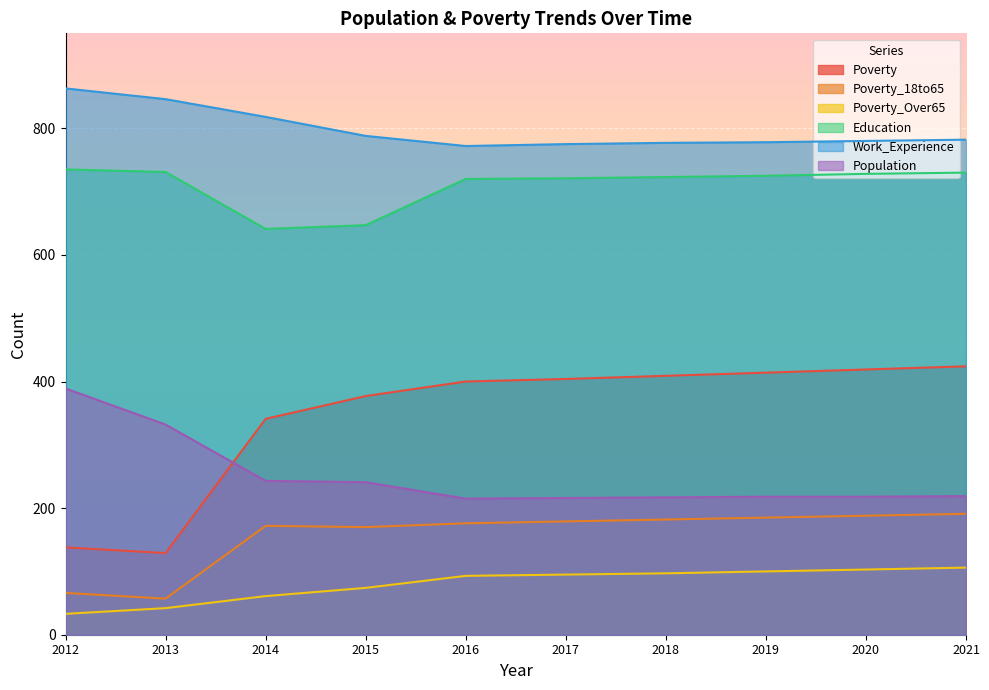

Reading left to right, extract all data points from this chart.

Poverty: 138	129	341	377	400	404	409	414	419	424
Poverty_18to65: 66	57	172	170	176	179	182	185	188	191
Poverty_Over65: 33	42	61	74	93	95	97	100	103	106
Education: 735	731	641	647	720	721	723	725	728	730
Work_Experience: 863	846	818	788	772	775	777	778	780	782
Population: 389	332	243	241	215	216	217	218	218	219